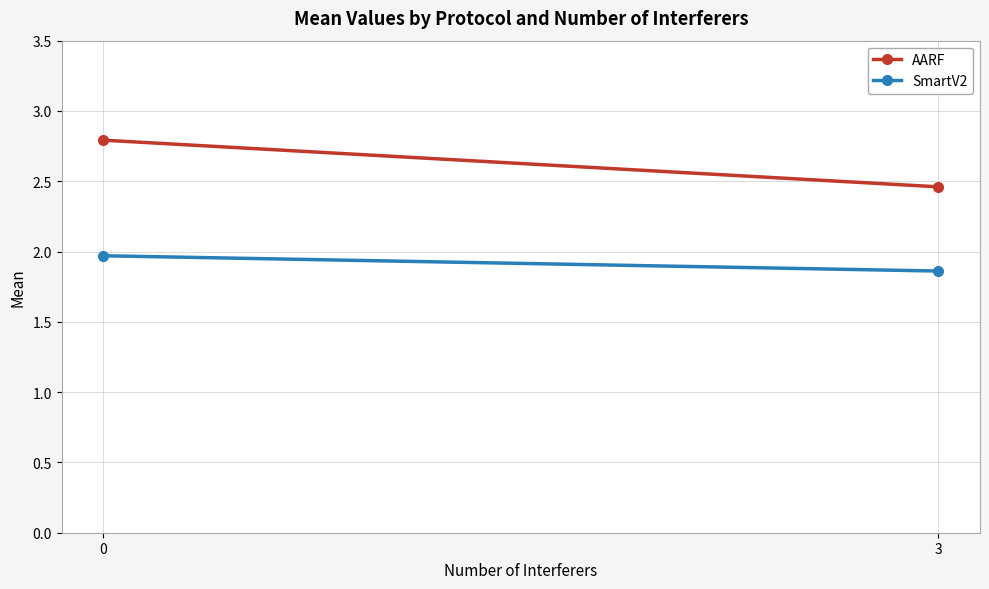

Is it true that AARF equals 4.9 at 0?

False